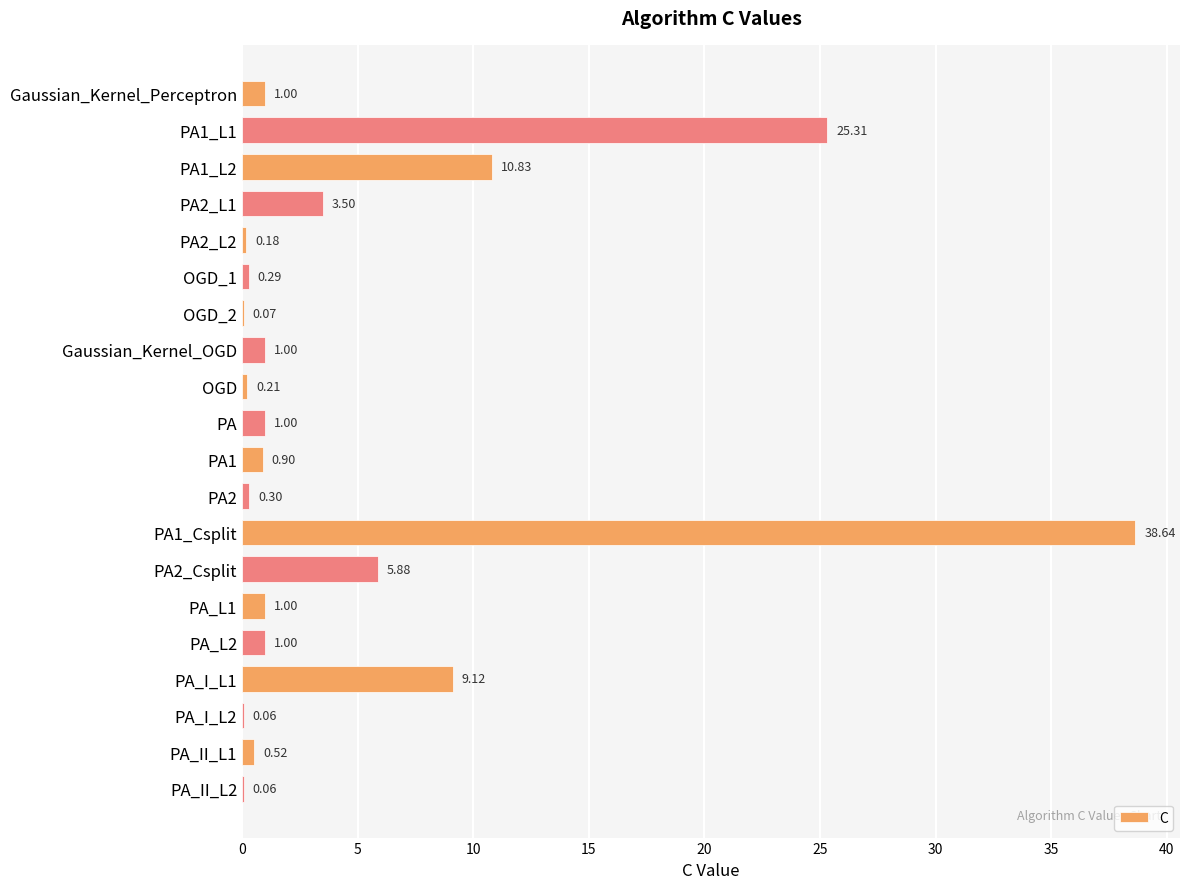

Between PA and PA1_L2, which is larger?

PA1_L2